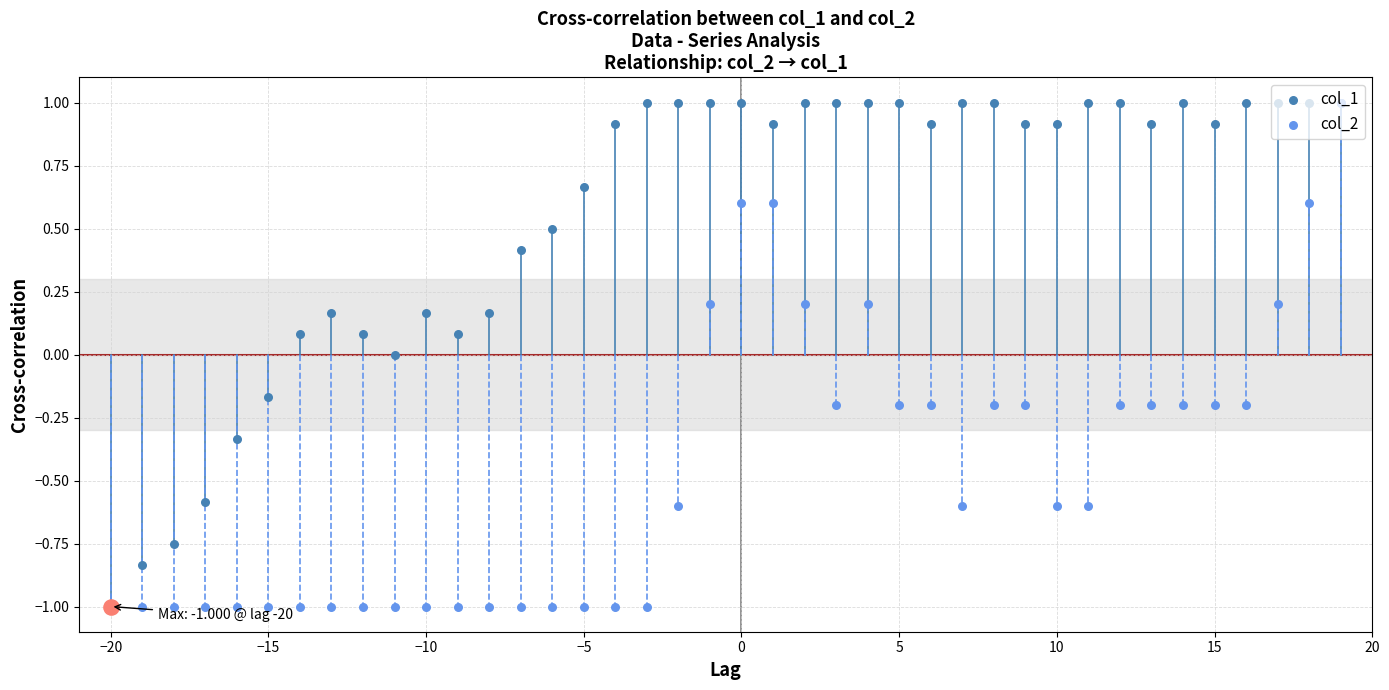

Is the value of col_2 at 39 greater than the value of col_1 at 24?

No